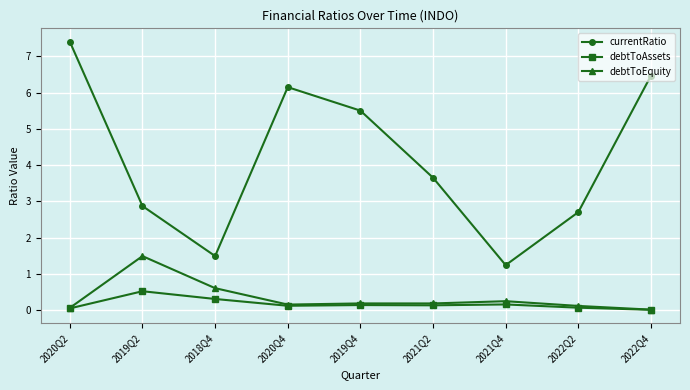

True or false: debtToEquity has a value of 0.0 at 2022Q4.

True